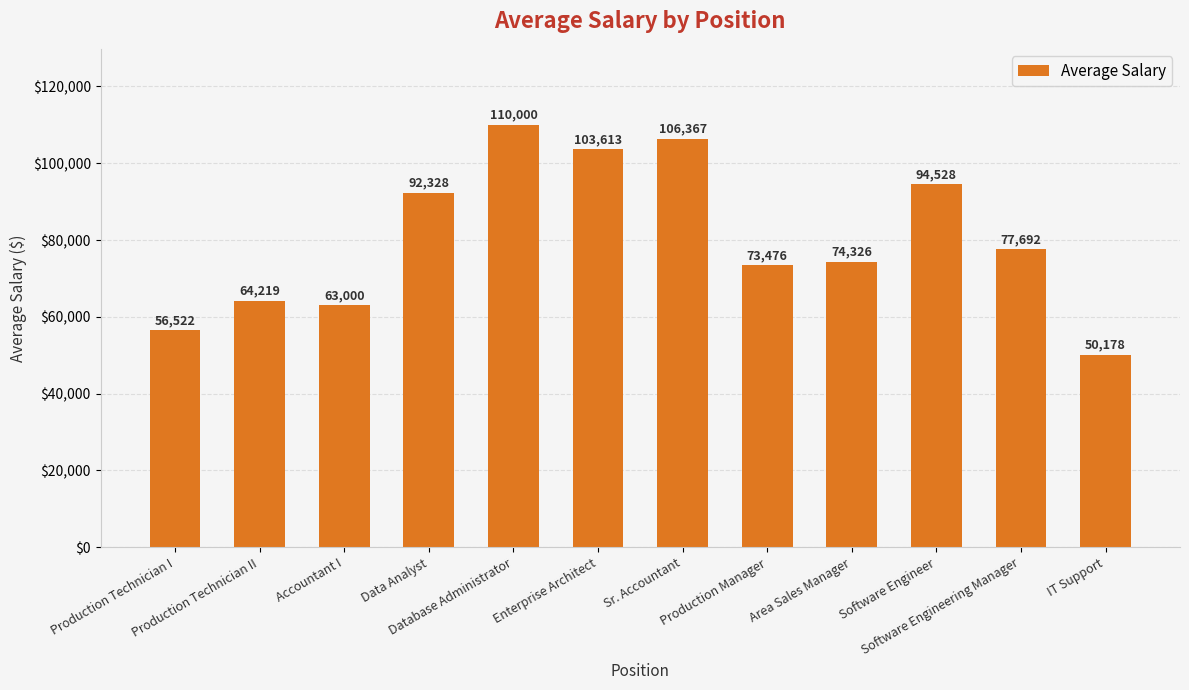

Which label corresponds to the smallest value in the chart?

IT Support